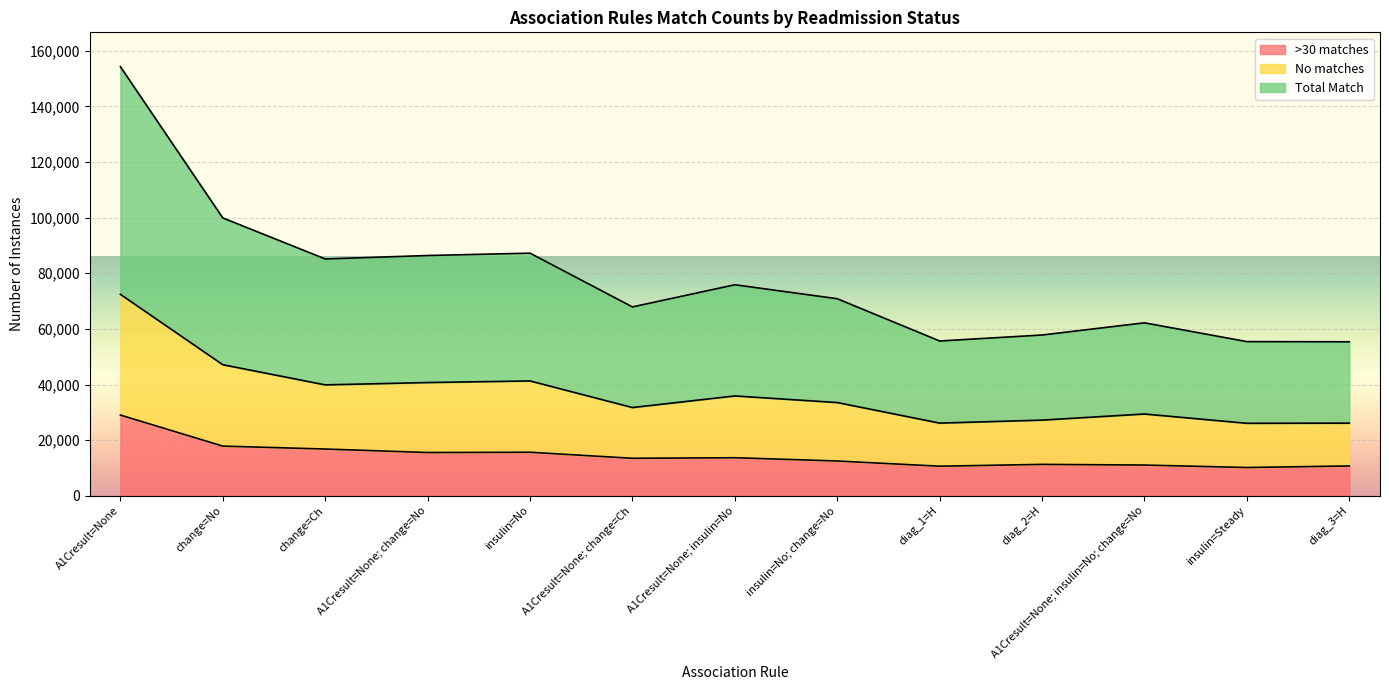

The No matches series shows 54562 at A1Cresult=None; insulin=No. True or false?

False